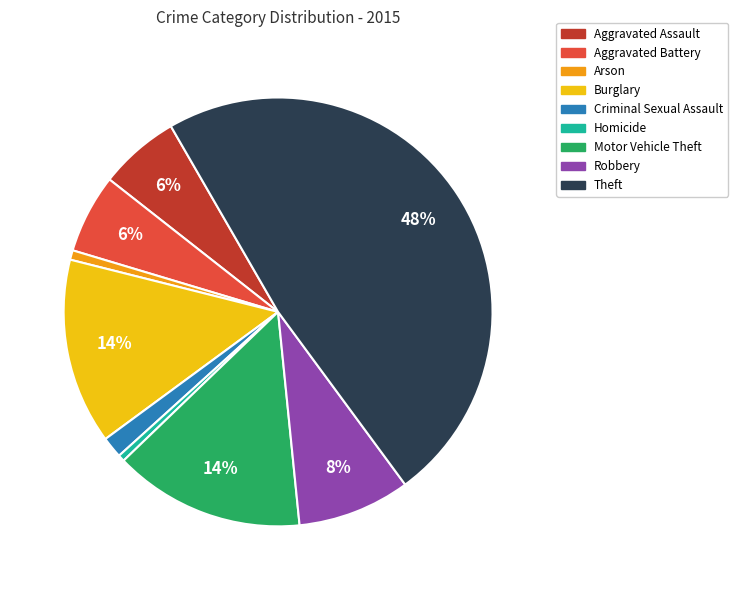

Is it true that Homicide is 7% of the pie?

False